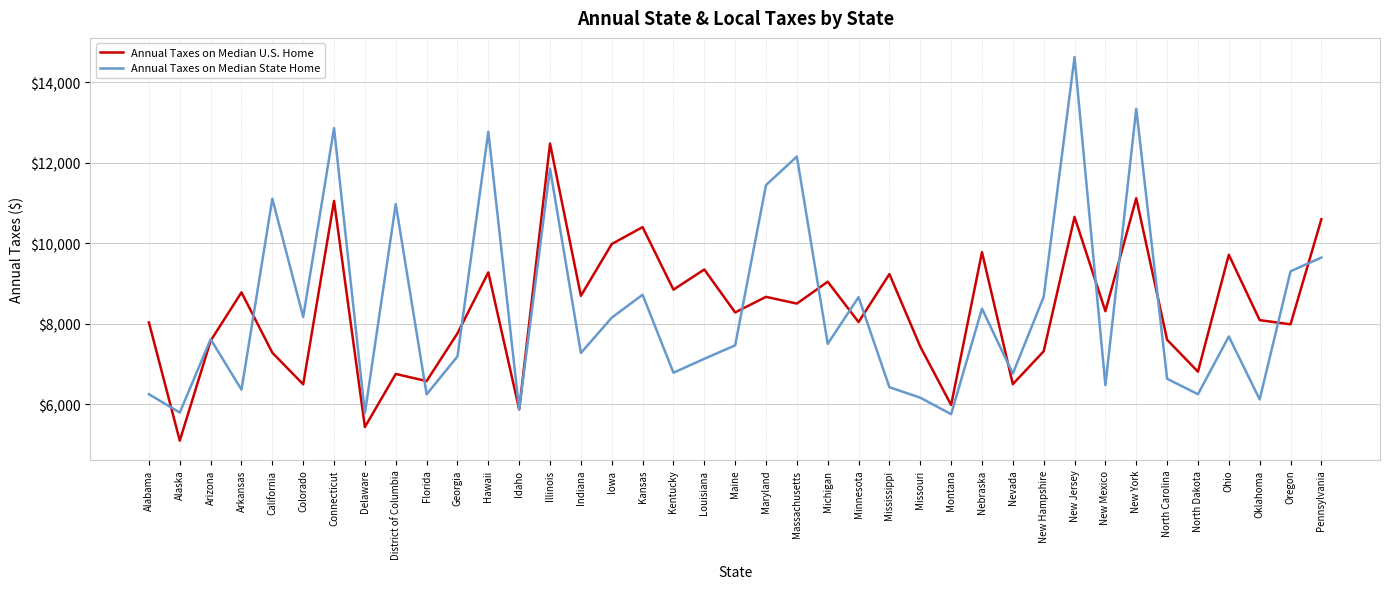

What are all the series names shown in the legend?

Annual Taxes on Median U.S. Home, Annual Taxes on Median State Home